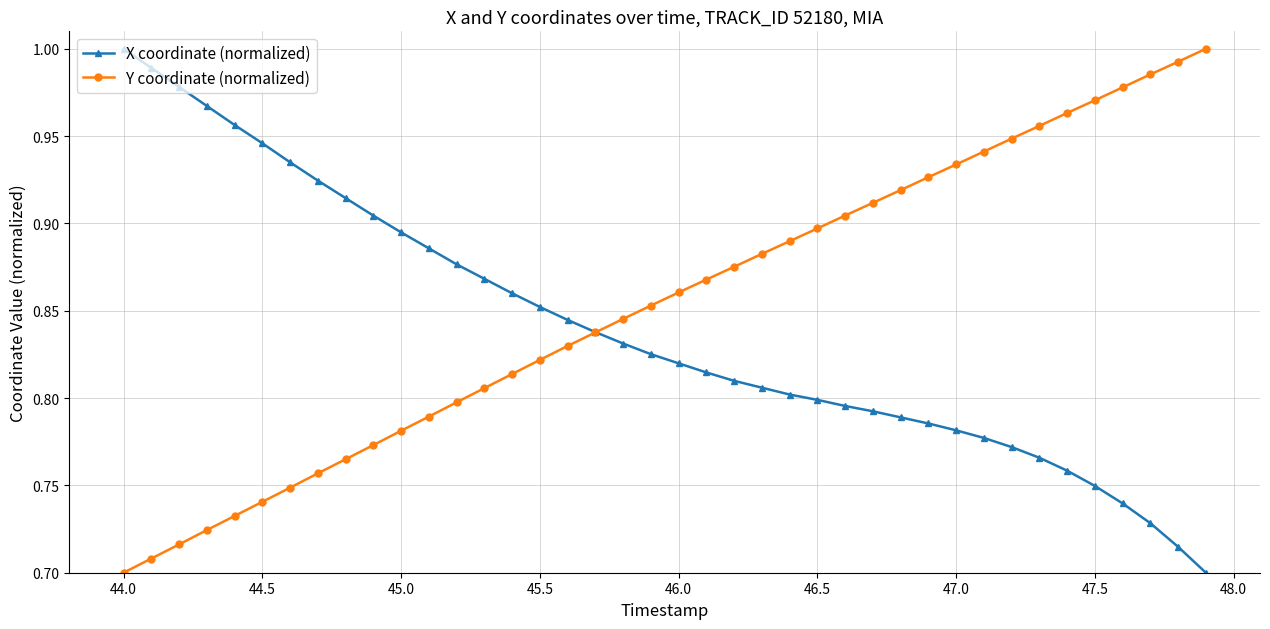

At how many categories does at least one series exceed 0?

40